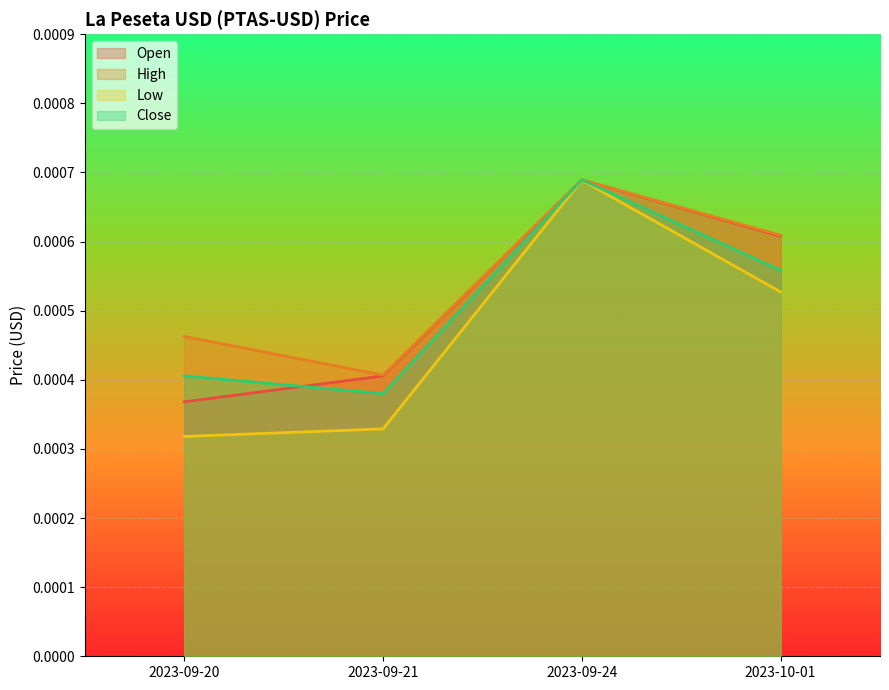

True or false: High and Low cross at least once.

False